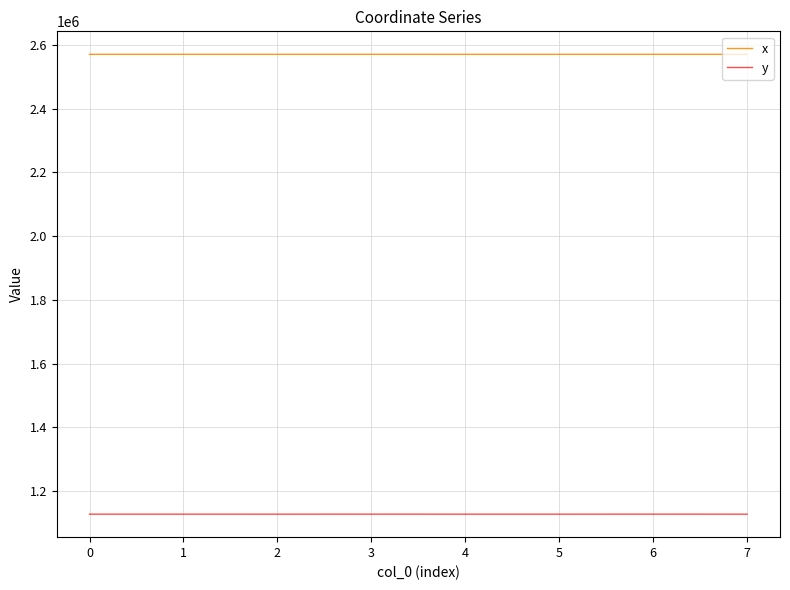

The x series shows 3945728.2 at 0. True or false?

False